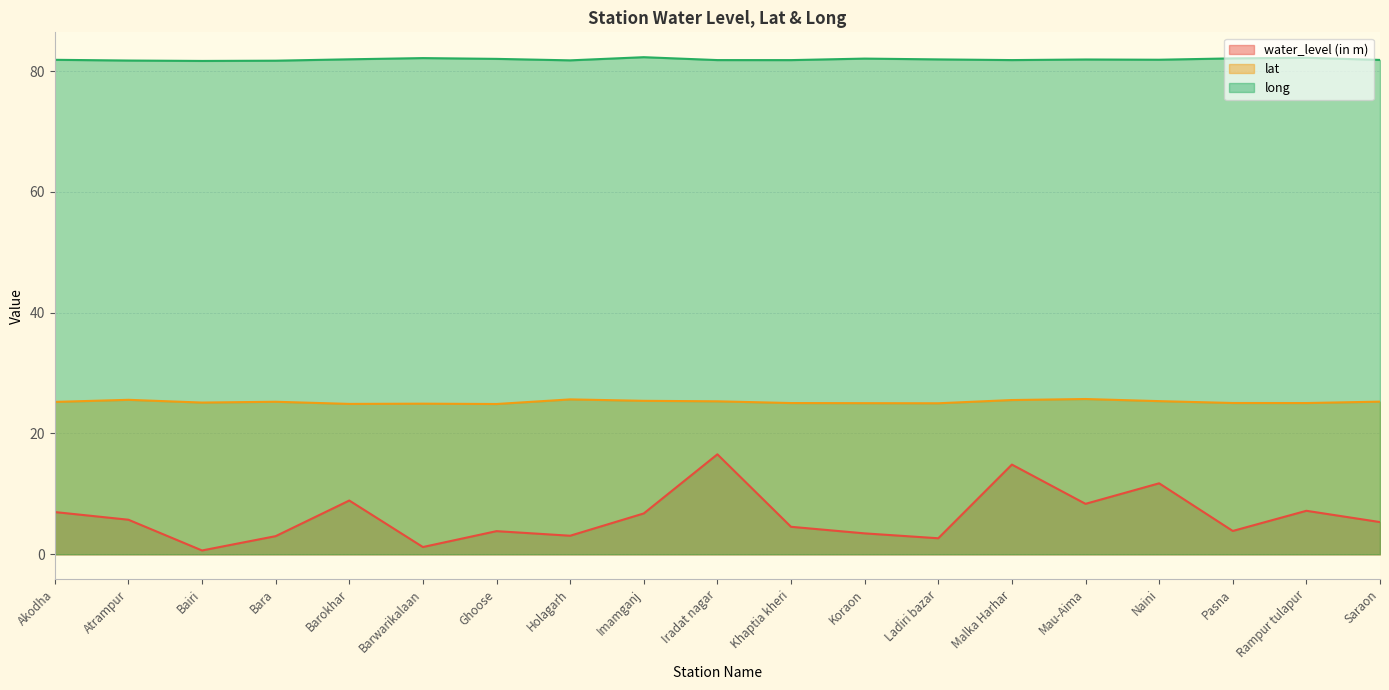

The lat series shows 37.1 at Mau-Aima. True or false?

False